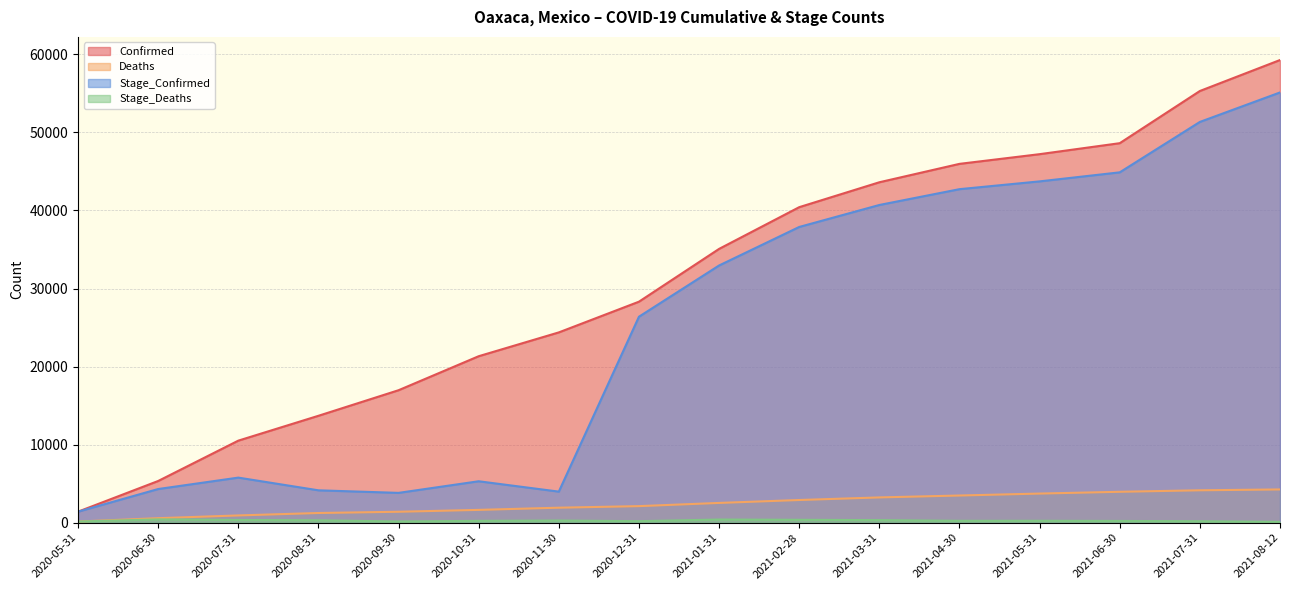

What is the difference between the highest and lowest values at 2020-12-31?

28116